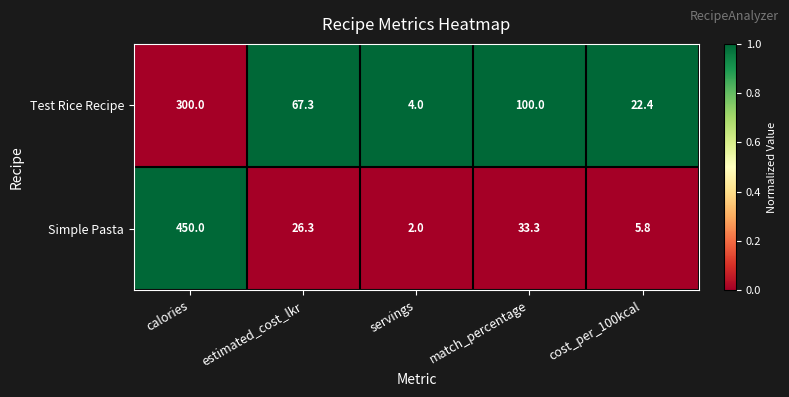

Is the value of Simple Pasta at estimated_cost_lkr greater than the value of Test Rice Recipe at servings?

Yes